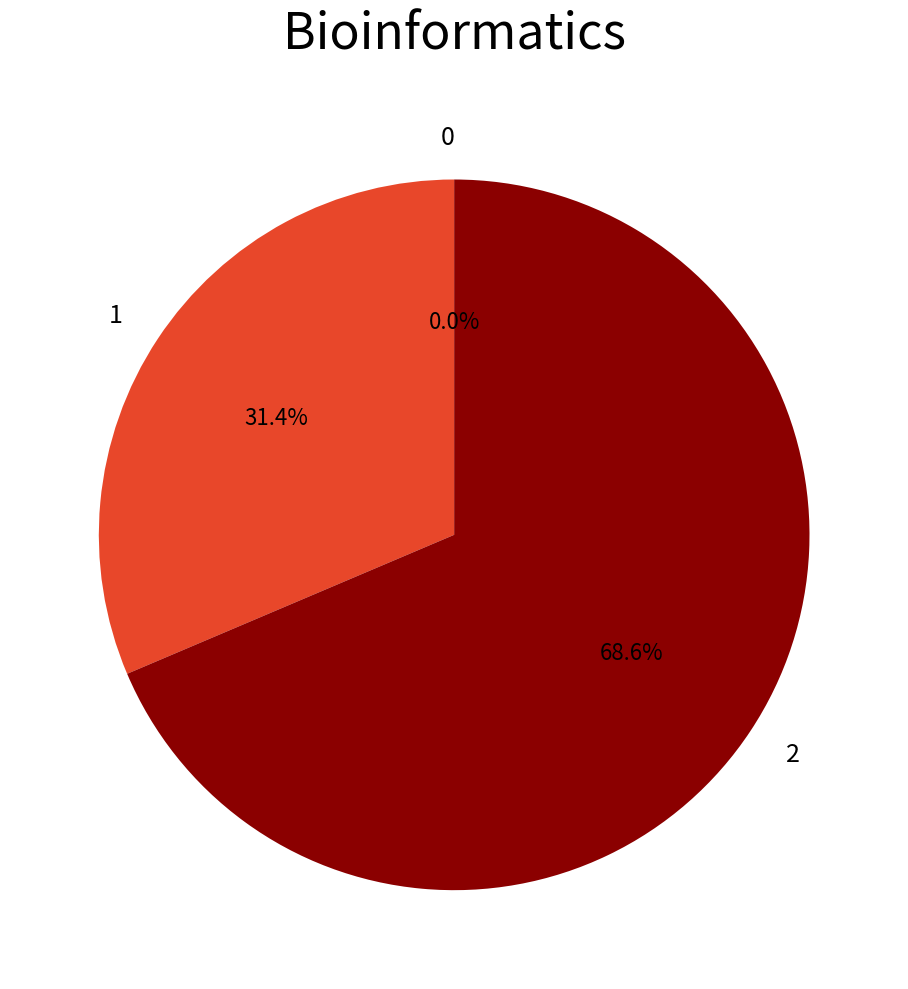

What is the majority slice?

2